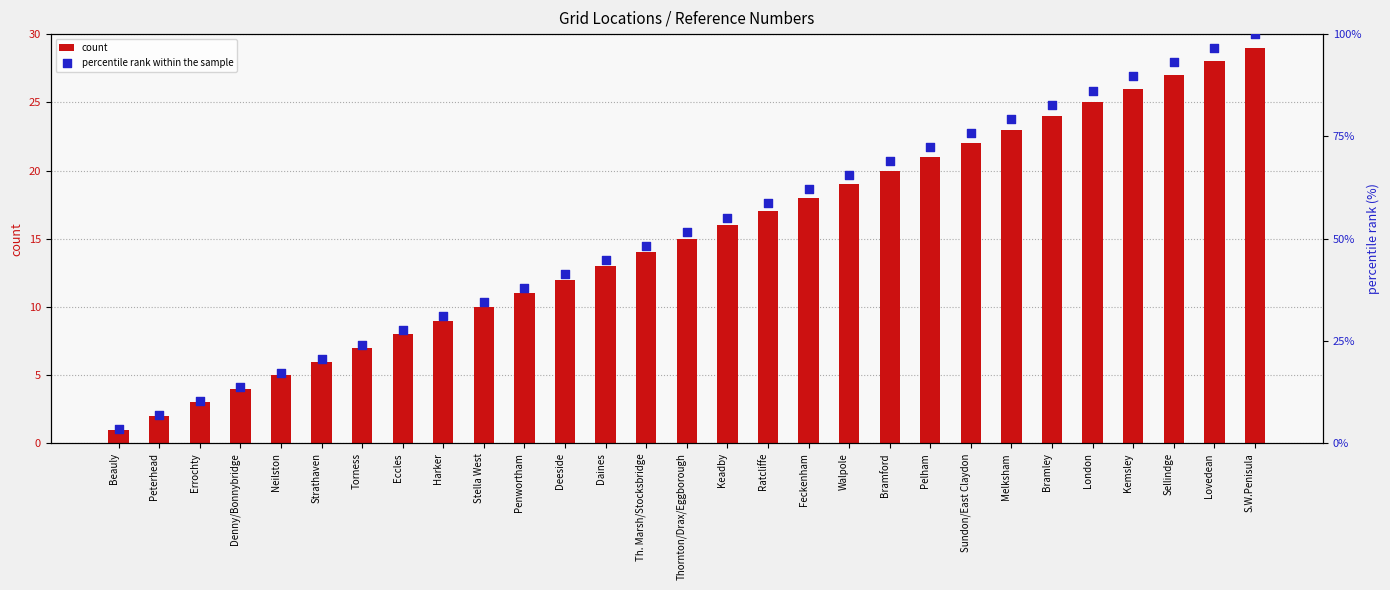

What is the total value across all series at Bramford?

89.0